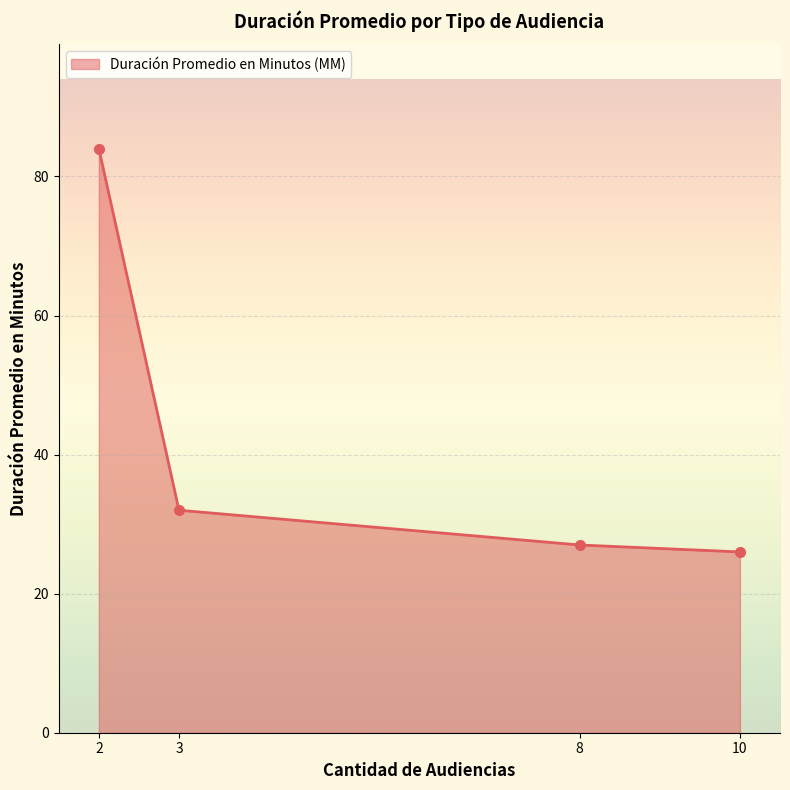

What is the difference between the maximum and minimum values?

58